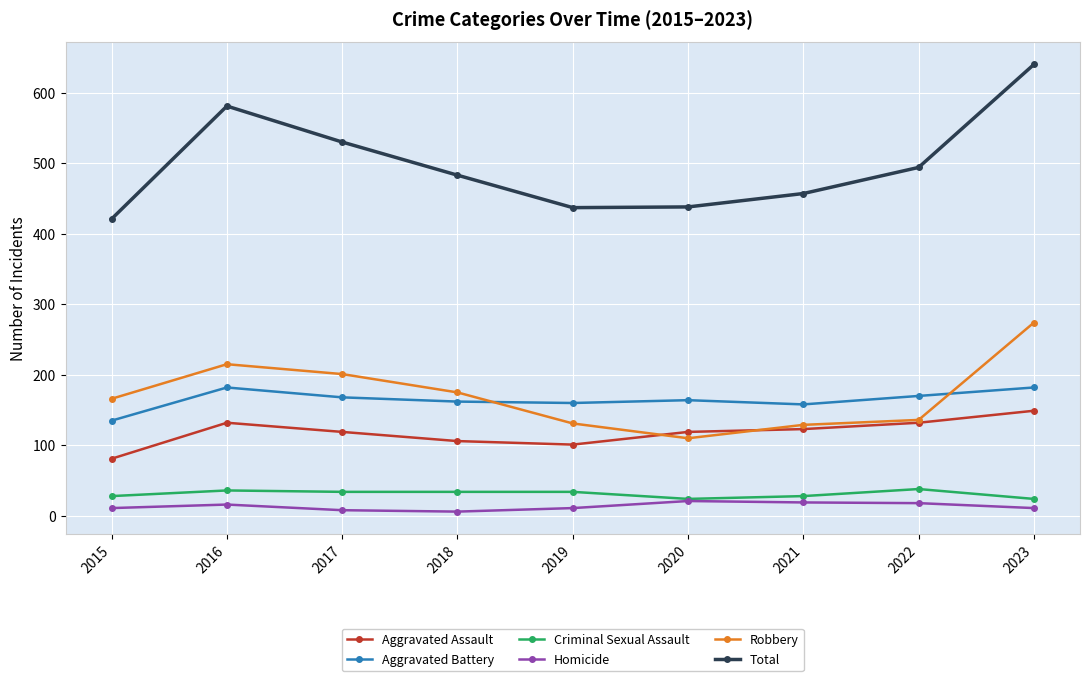

What are all the series names shown in the legend?

Aggravated Assault, Aggravated Battery, Criminal Sexual Assault, Homicide, Robbery, Total